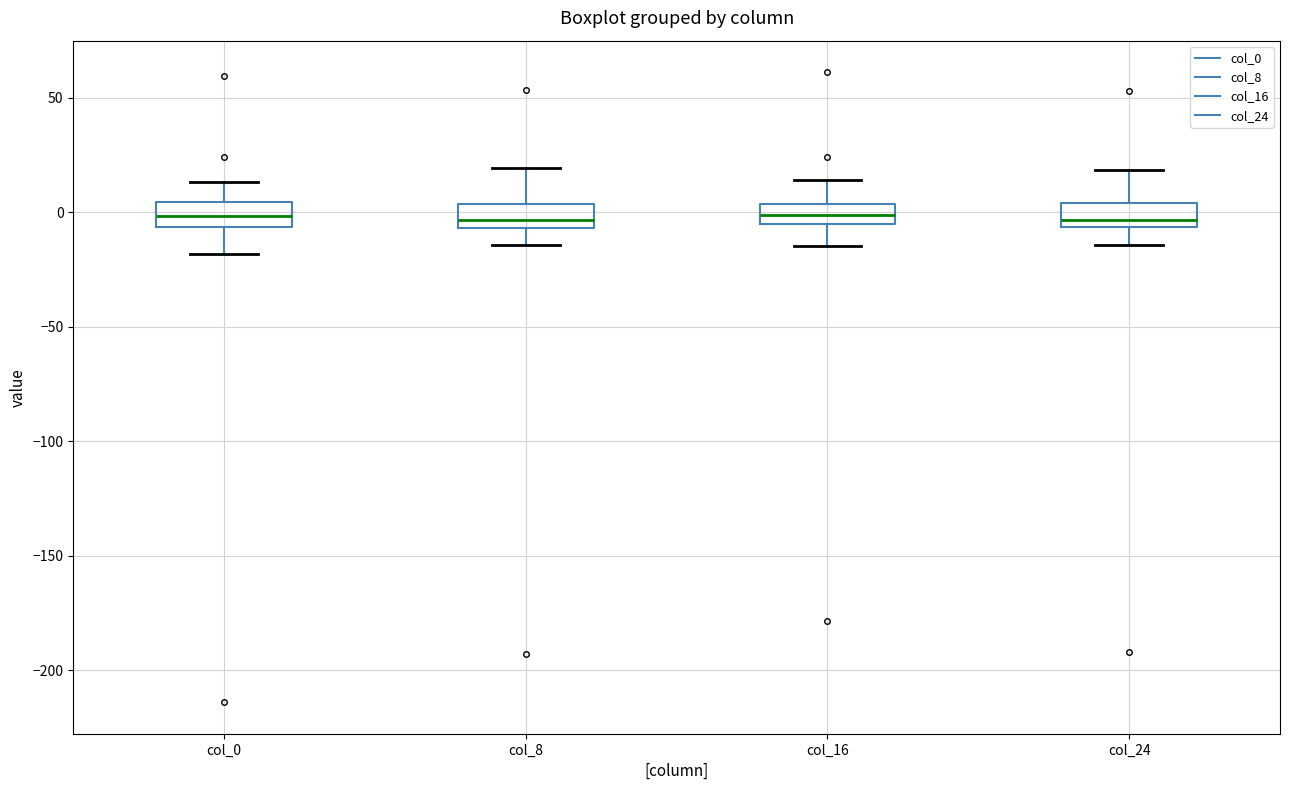

Reading left to right, read every box against the y-axis: the position of its median line, the range the box covers, and the ends of its whiskers. The values are not printed on the chart, so give them approximately, as read against the axis.

col_0: median 0, box -5 to 5, whiskers -20 to 15
col_8: median -5 (just above the box's lower edge), box -5 to 5, whiskers -15 to 20
col_16: median 0, box -5 to 5, whiskers -15 to 15
col_24: median -5 (just above the box's lower edge), box -5 to 5, whiskers -15 to 20